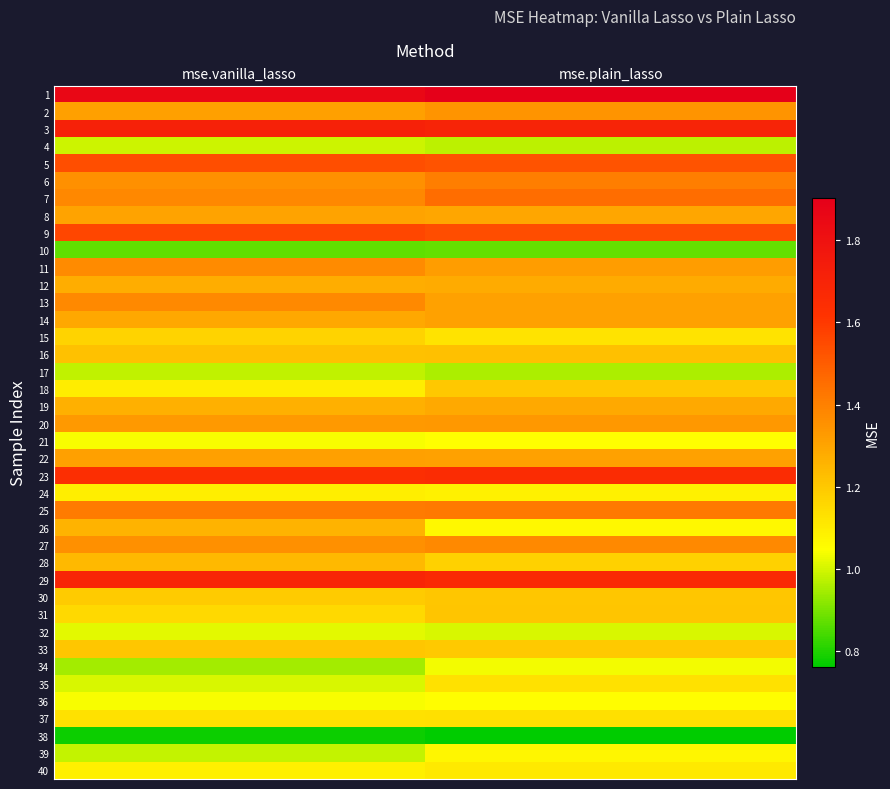

What is the total value across all series at mse.plain_lasso?

50.1